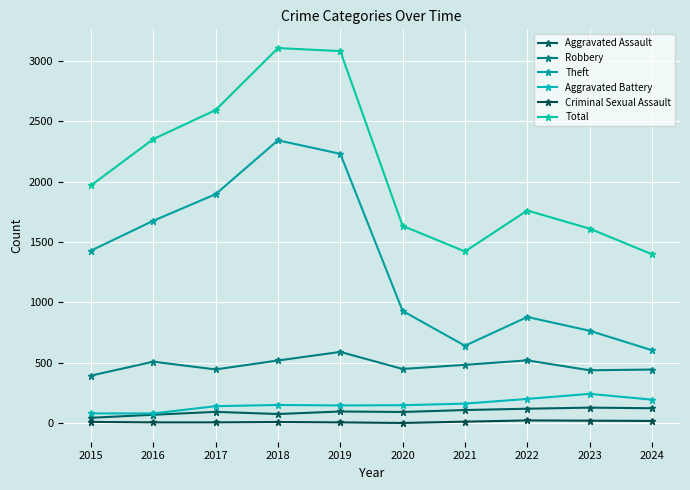

What is the value of the Aggravated Assault point at the 9th from the left?

130